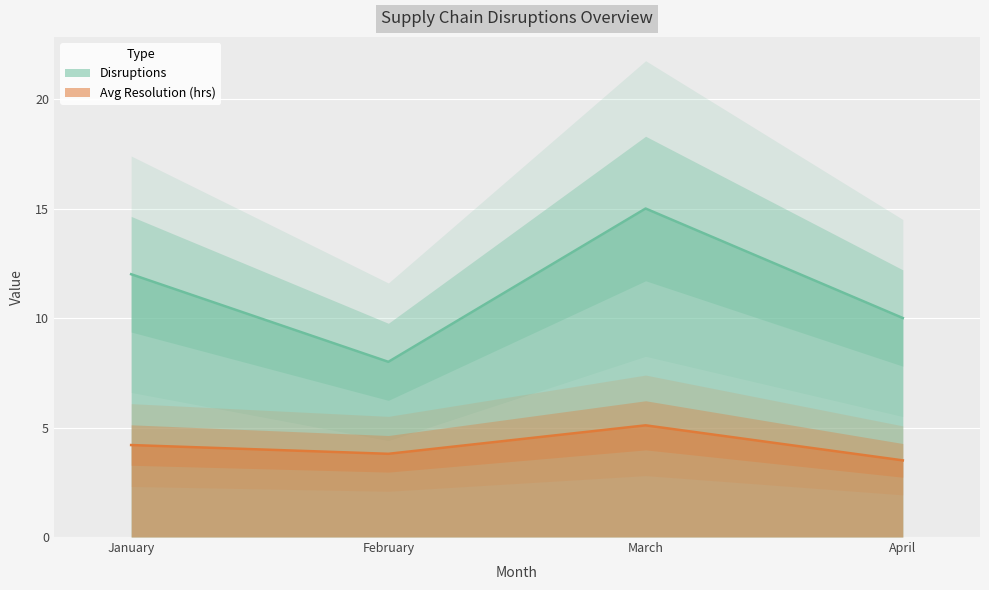

List the series in order of their peak value, highest first.

Disruptions, Avg Resolution (hrs)